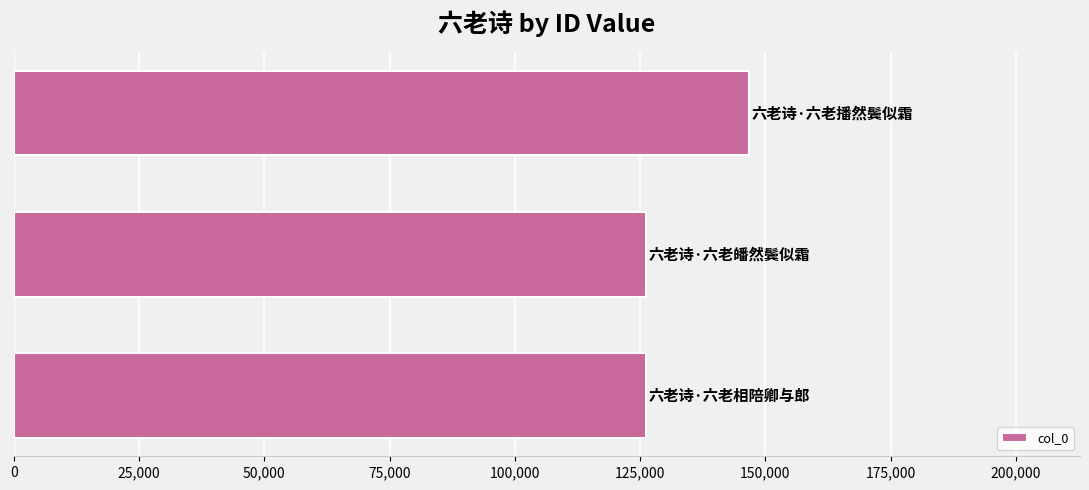

Does the chart contain any negative values?

No